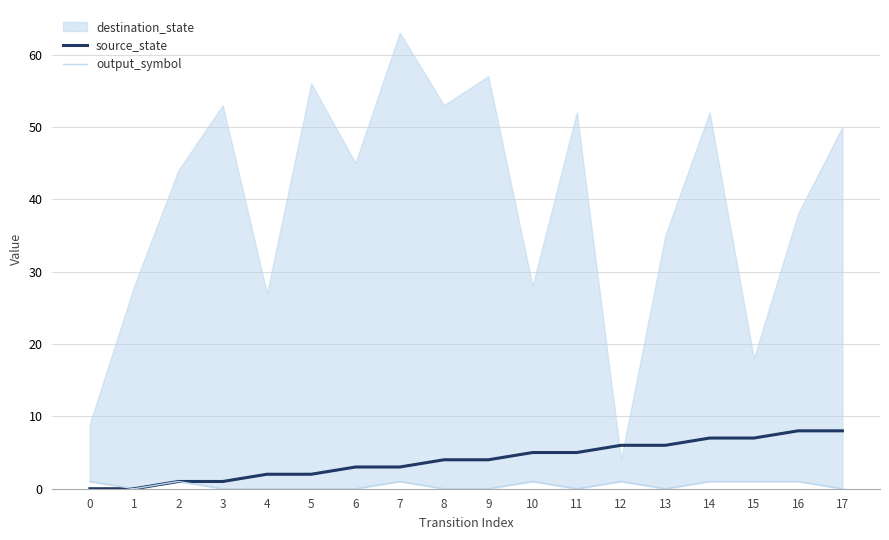

True or false: source_state has a value of 5 at 10.

True